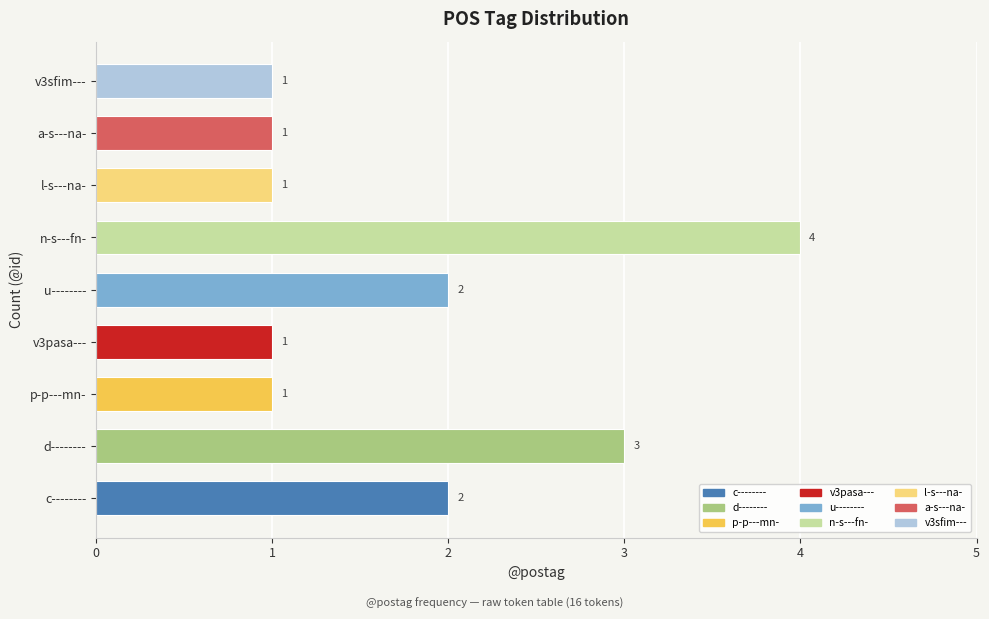

The value at v3sfim--- is 1. True or false?

True